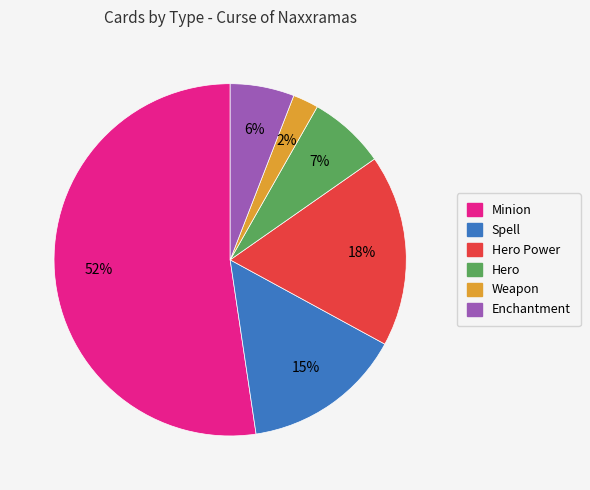

To the nearest percent, what is the average slice percentage?

17%